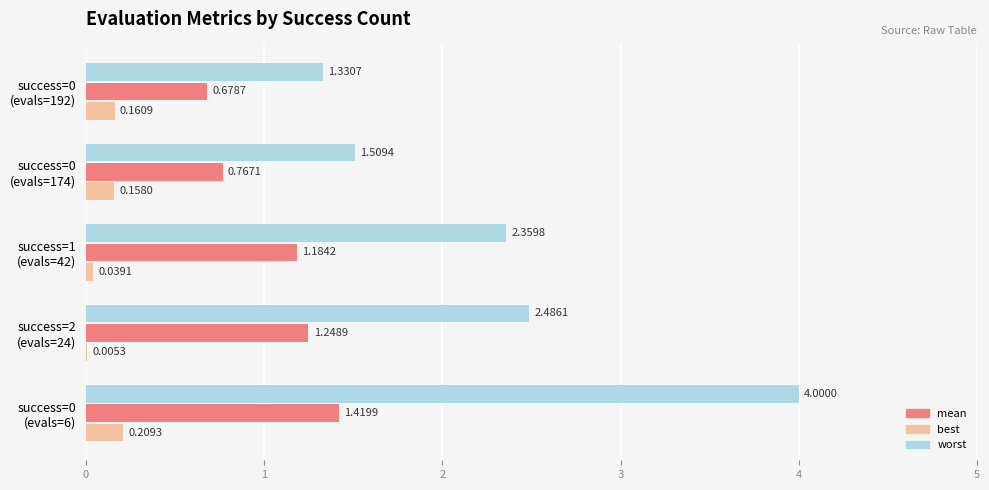

What is the sum of all worst values?

11.7